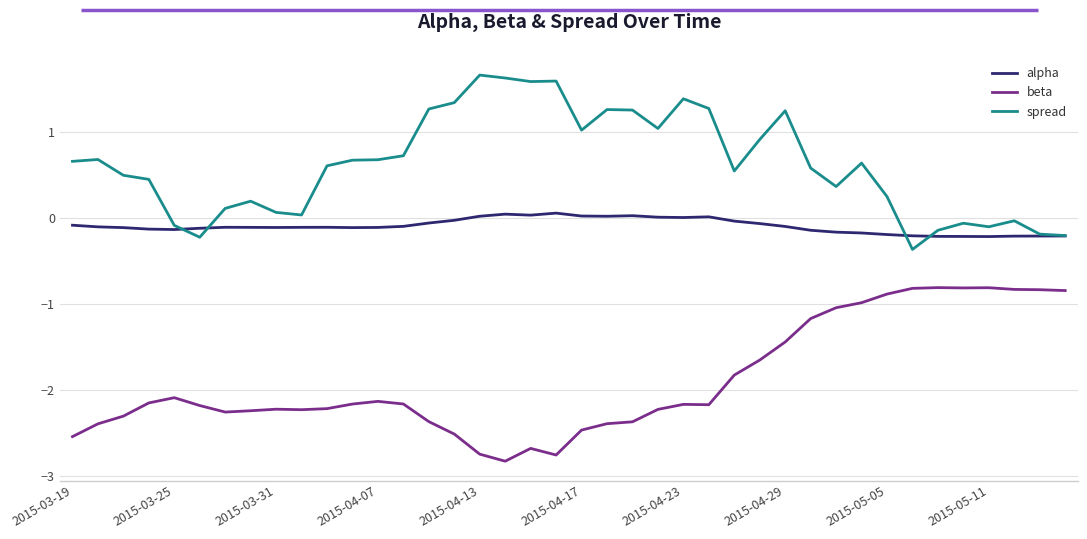

At how many categories does at least one series exceed 0?

31